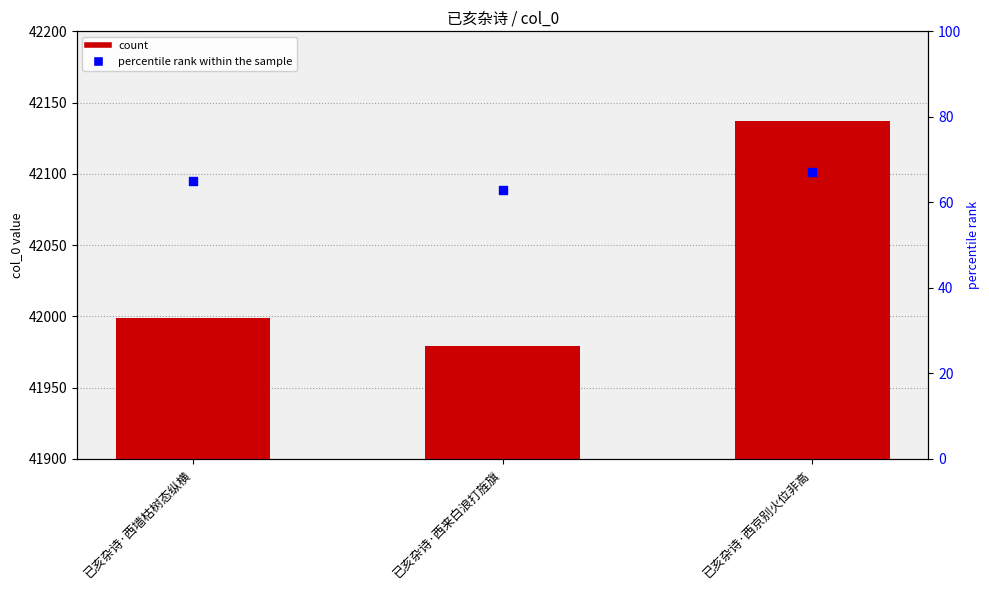

At which category is the sum across all series the highest?

已亥杂诗·西京别火位非高